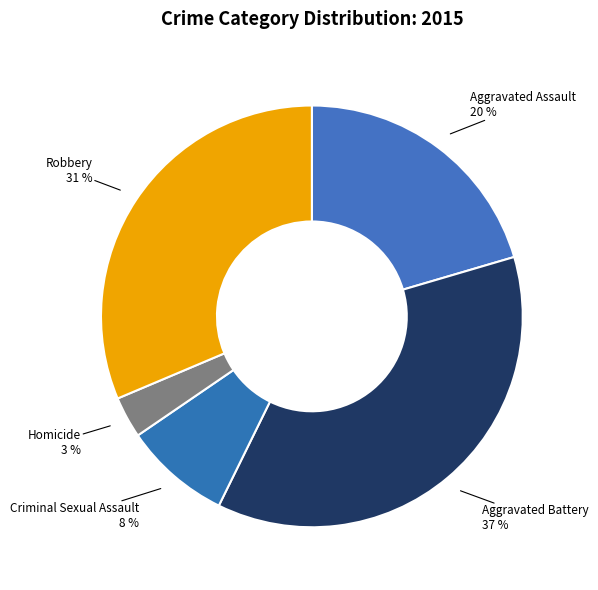

How many segments does this pie chart have?

5